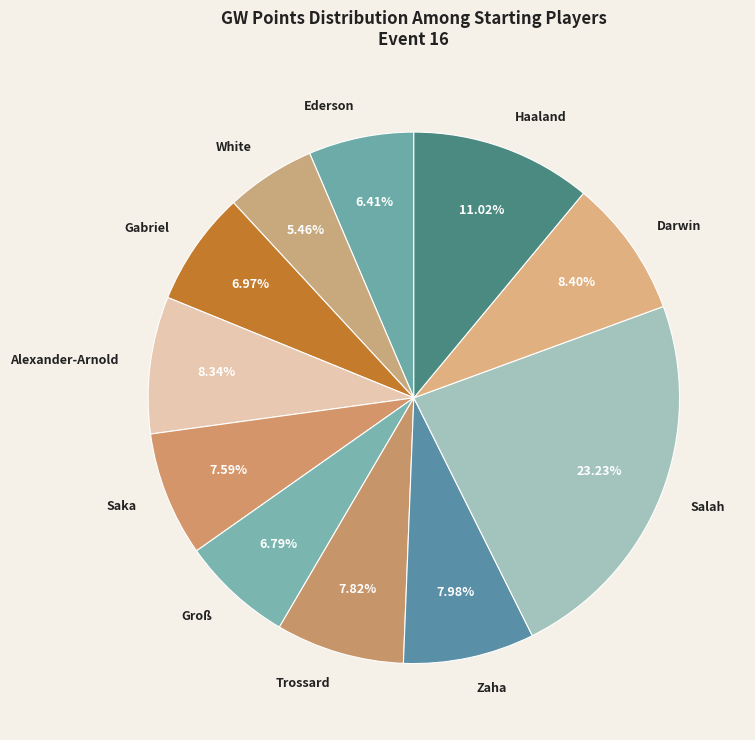

Which category has the smallest portion of the pie?

White